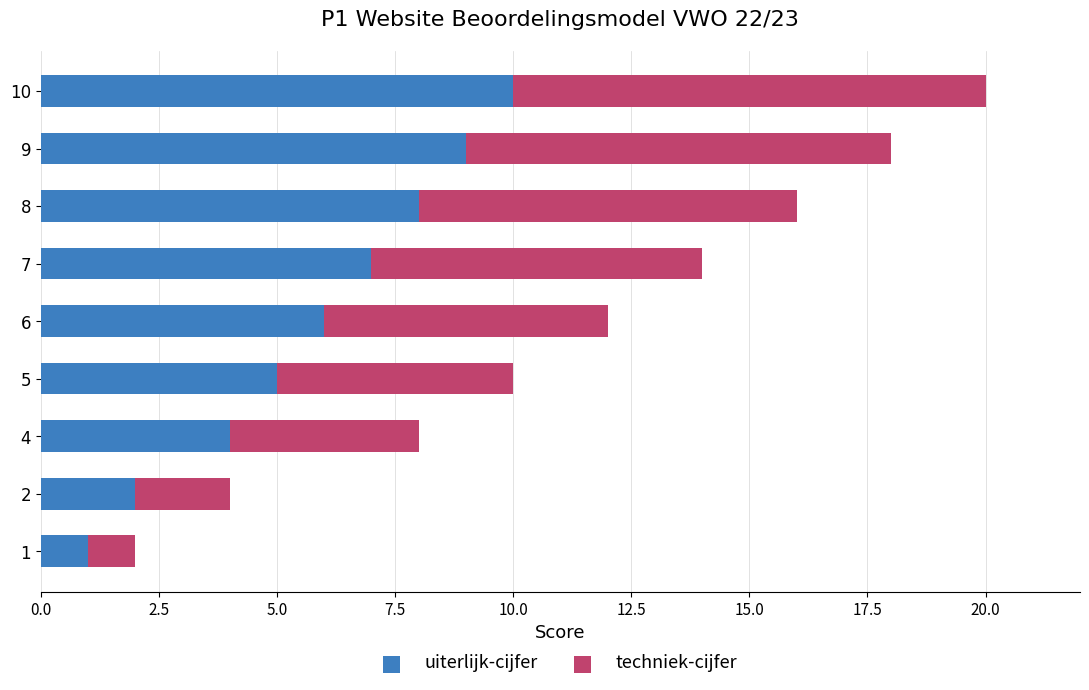

Is it true that uiterlijk-cijfer equals 2 at 2?

True